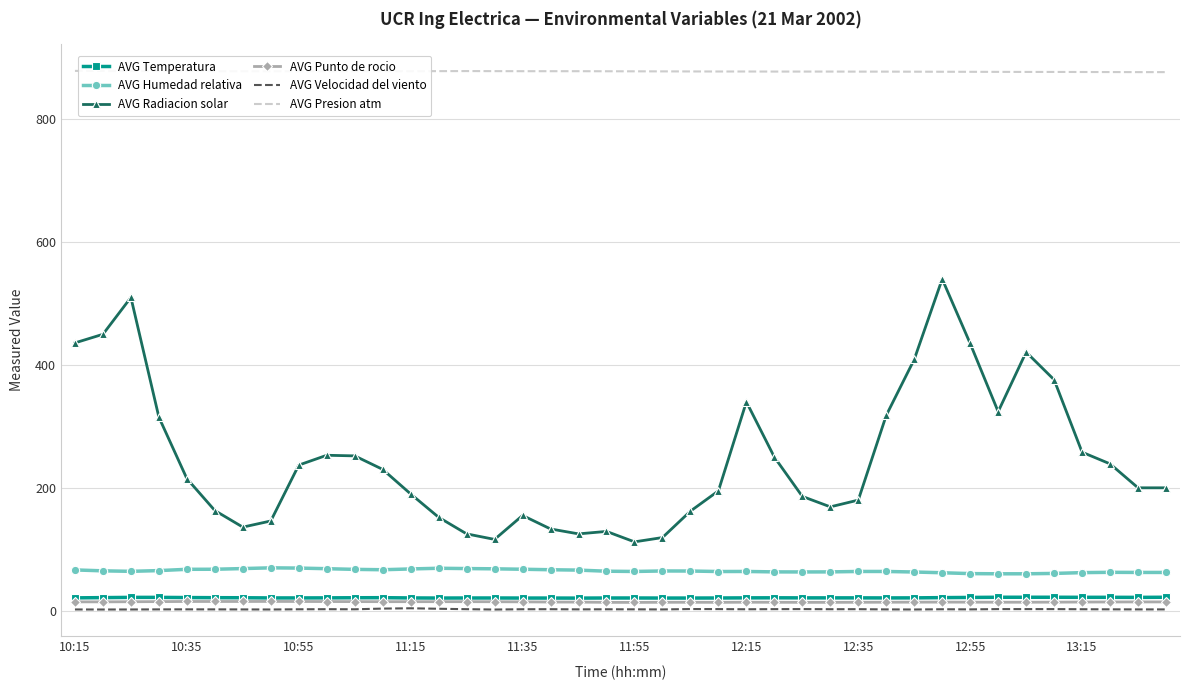

True or false: AVG Radiacion solar and AVG Humedad relativa cross at least once.

False